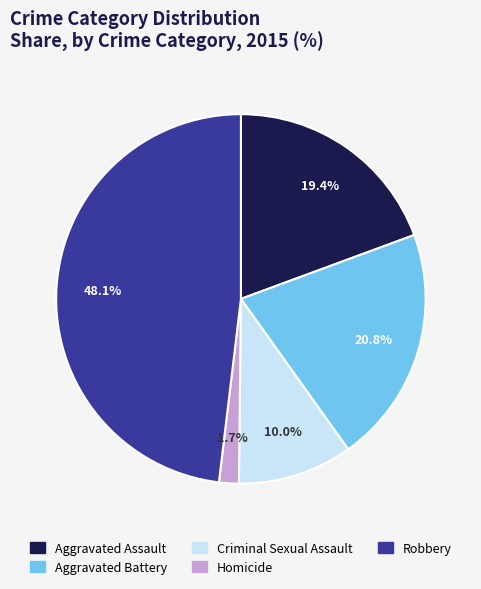

To the nearest percent, what percentage of the pie is Robbery?

48%